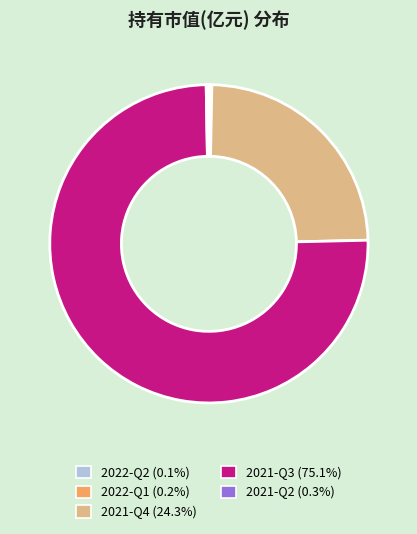

Is there a majority slice in this chart?

Yes